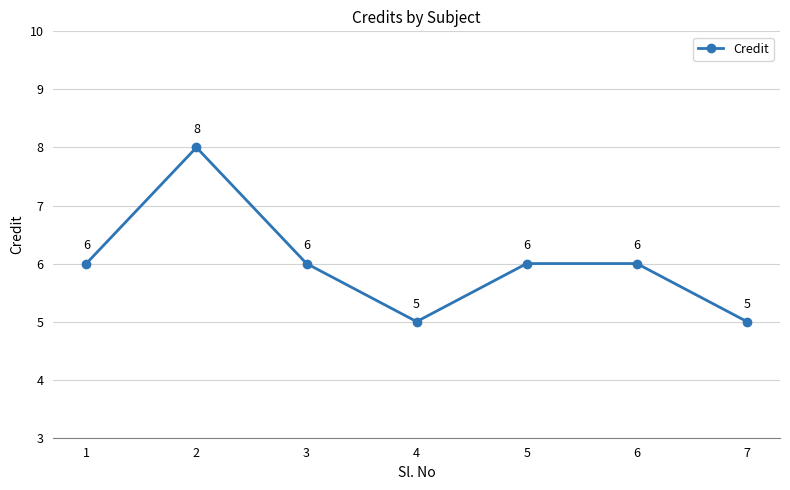

How many values are between 5 and 6?

6